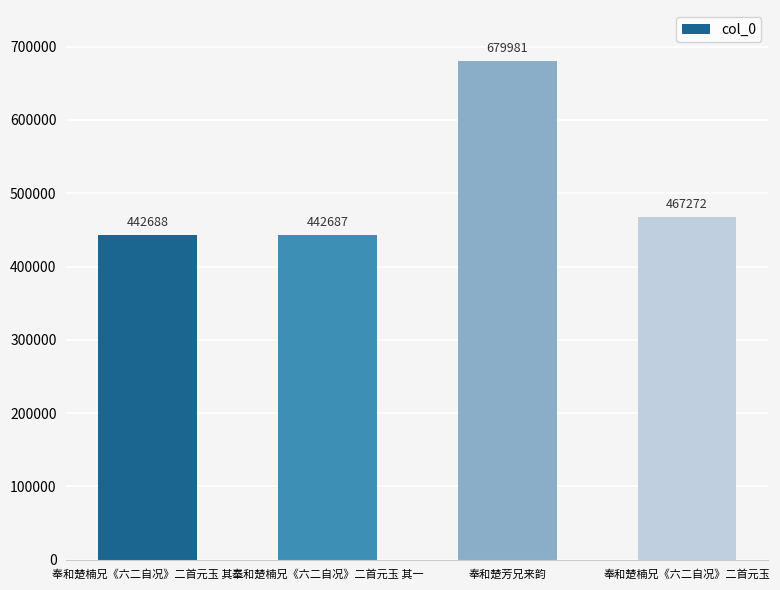

What is the label of the 2nd bar from the right?

奉和楚芳兄来韵